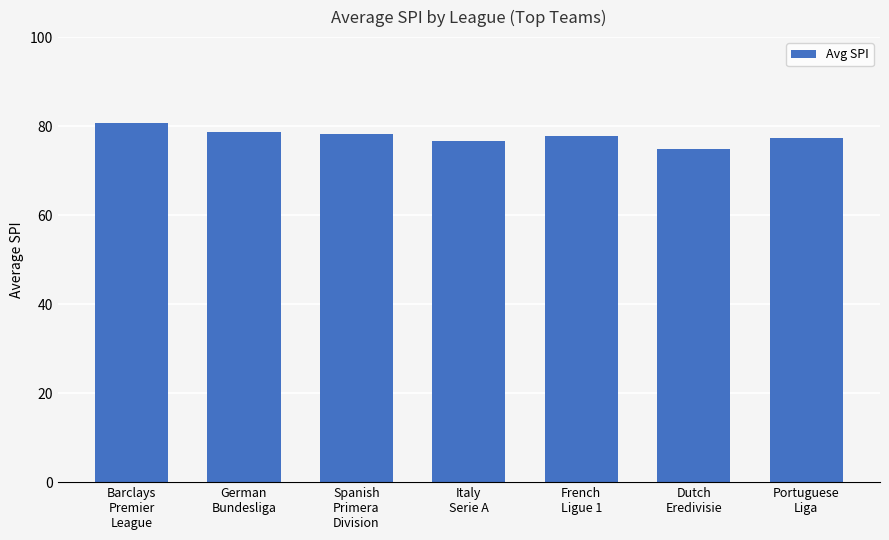

What is the label of the 5th bar from the right?

Spanish
Primera
Division